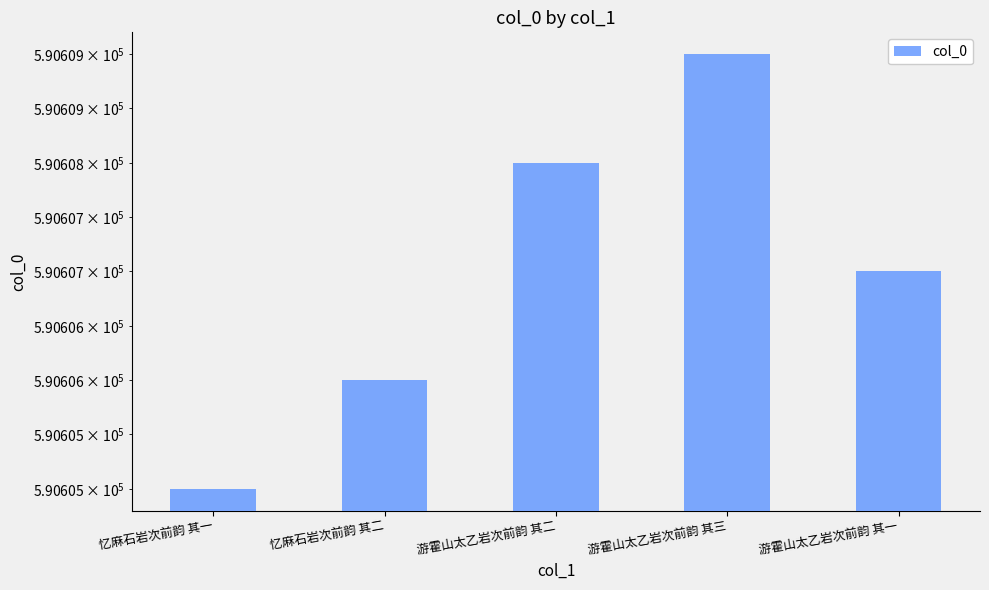

What is the greatest value displayed?

590609